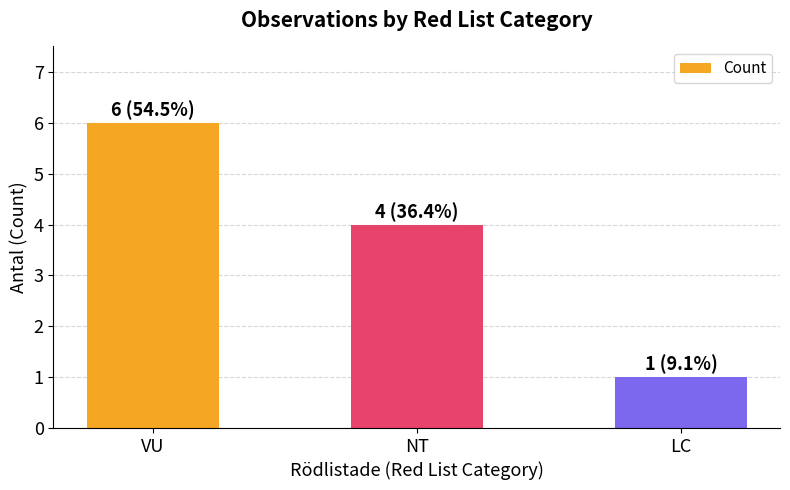

The chart shows a value of 6 at VU. True or false?

True